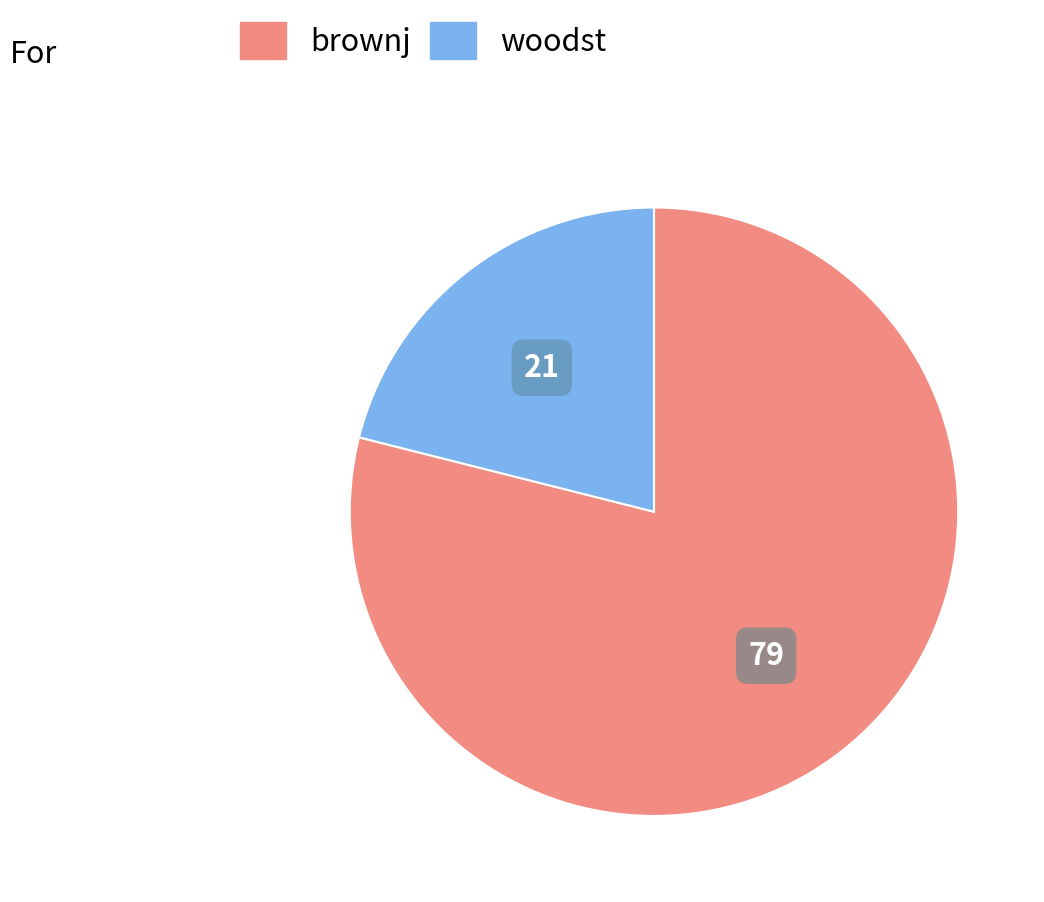

True or false: brownj accounts for 79% of the total.

True